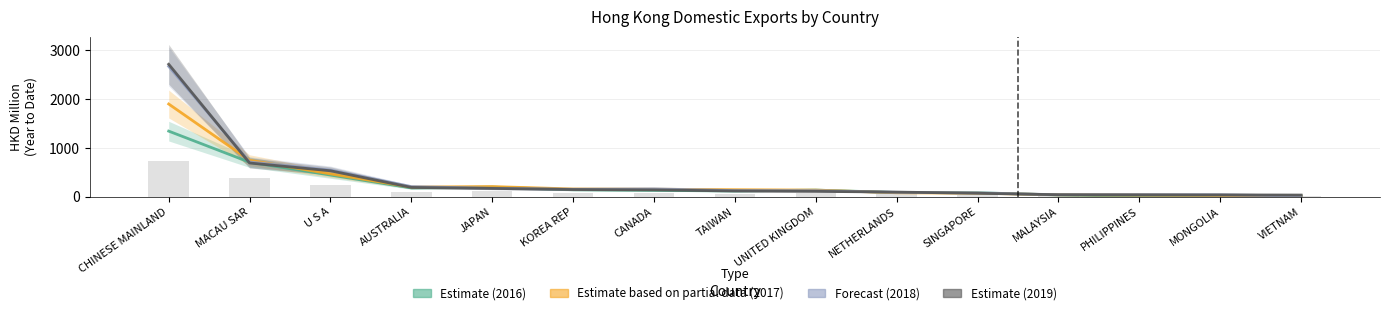

What is the difference between the highest and lowest values at U S A?

102.2